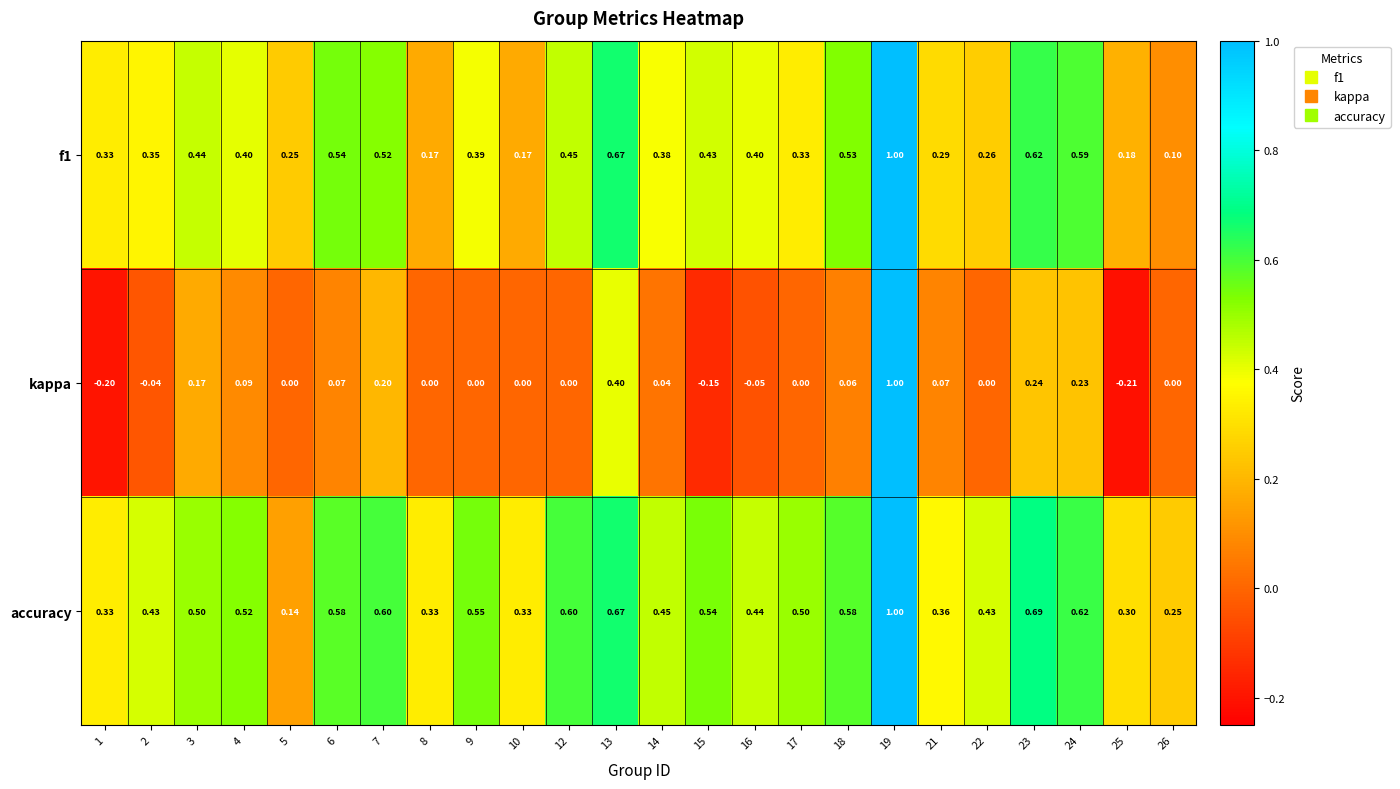

Which series has the widest spread of values?

kappa